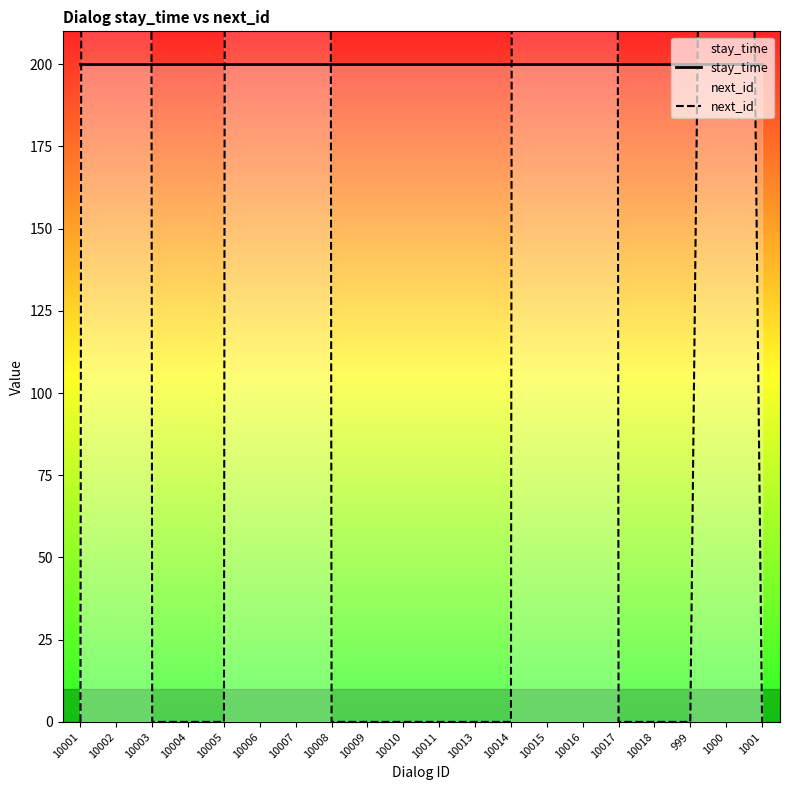

Rank the categories by next_id value from lowest to highest.

10001, 10003, 10004, 10005, 10008, 10009, 10010, 10011, 10013, 10014, 10017, 10018, 999, 1001, 1000, 10002, 10006, 10007, 10015, 10016